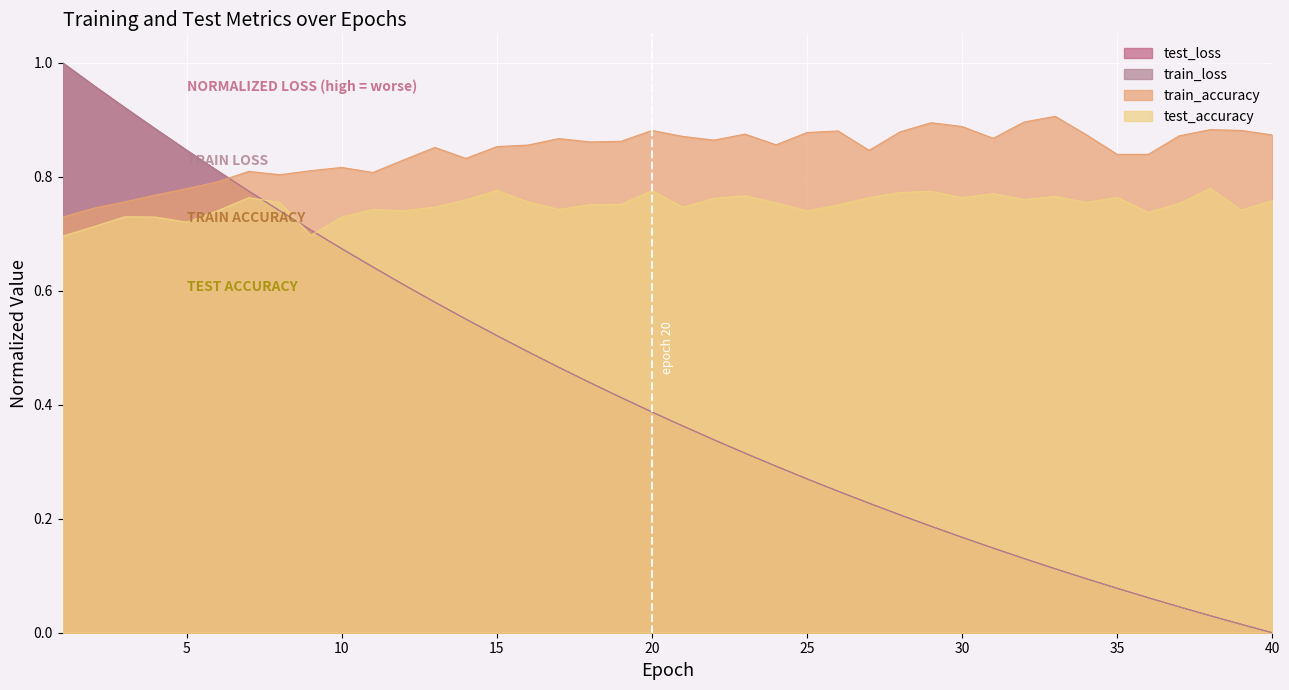

List the labels in order of train_loss value, largest first.

1, 2, 3, 4, 5, 6, 7, 8, 9, 10, 11, 12, 13, 14, 15, 16, 17, 18, 19, 20, 21, 22, 23, 24, 25, 26, 27, 28, 29, 30, 31, 32, 33, 34, 35, 36, 37, 38, 39, 40